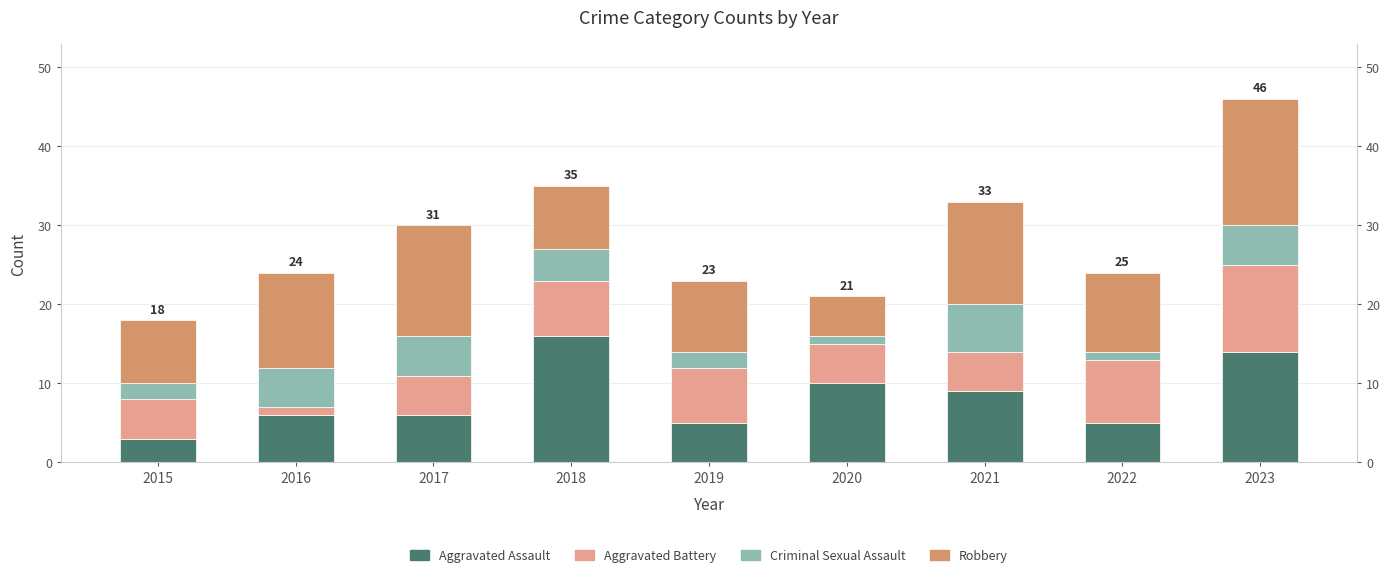

Rank the series by their average value, from highest to lowest.

Robbery, Aggravated Assault, Aggravated Battery, Criminal Sexual Assault